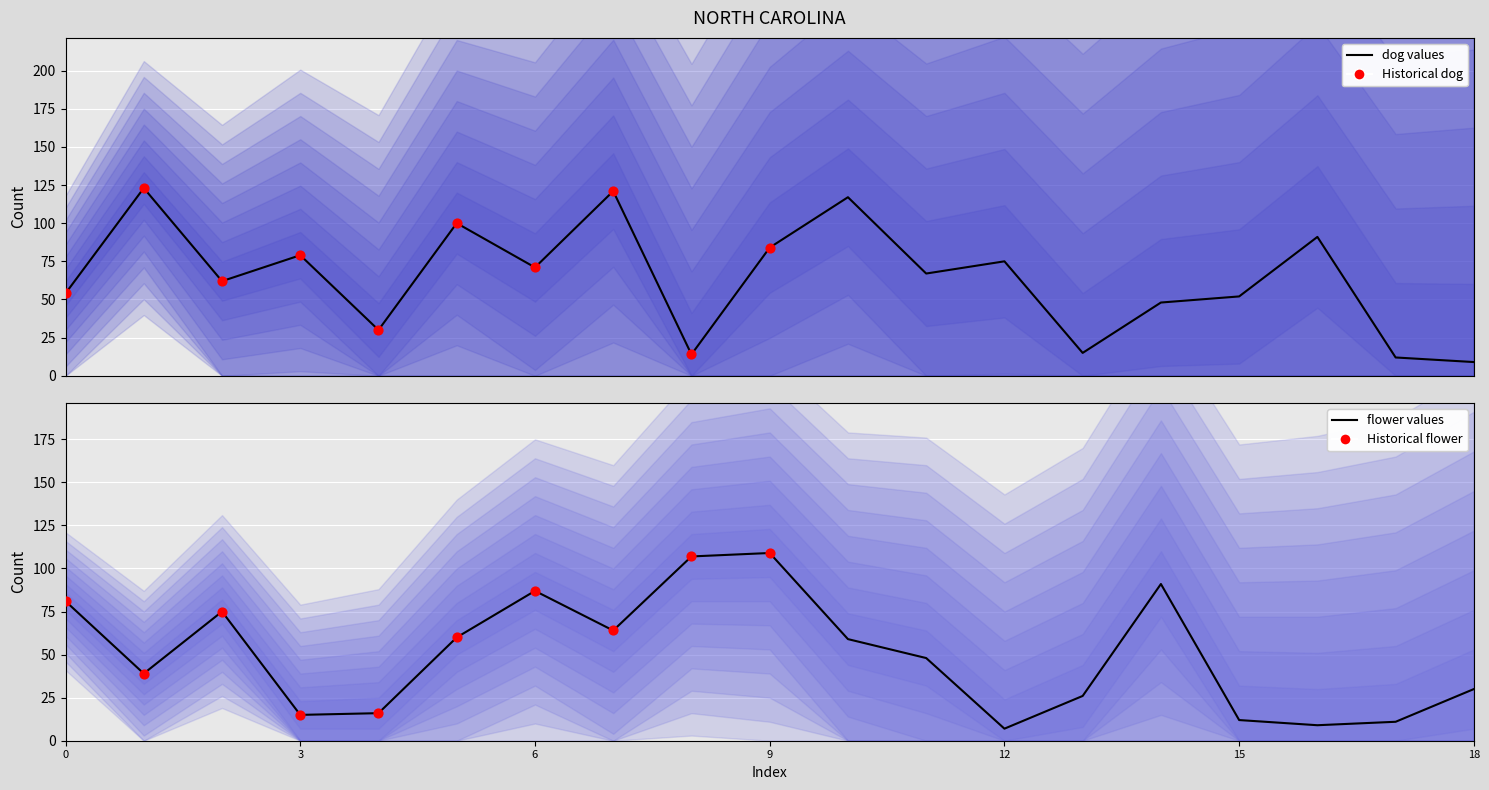

Which series reaches the maximum Y coordinate?

dog